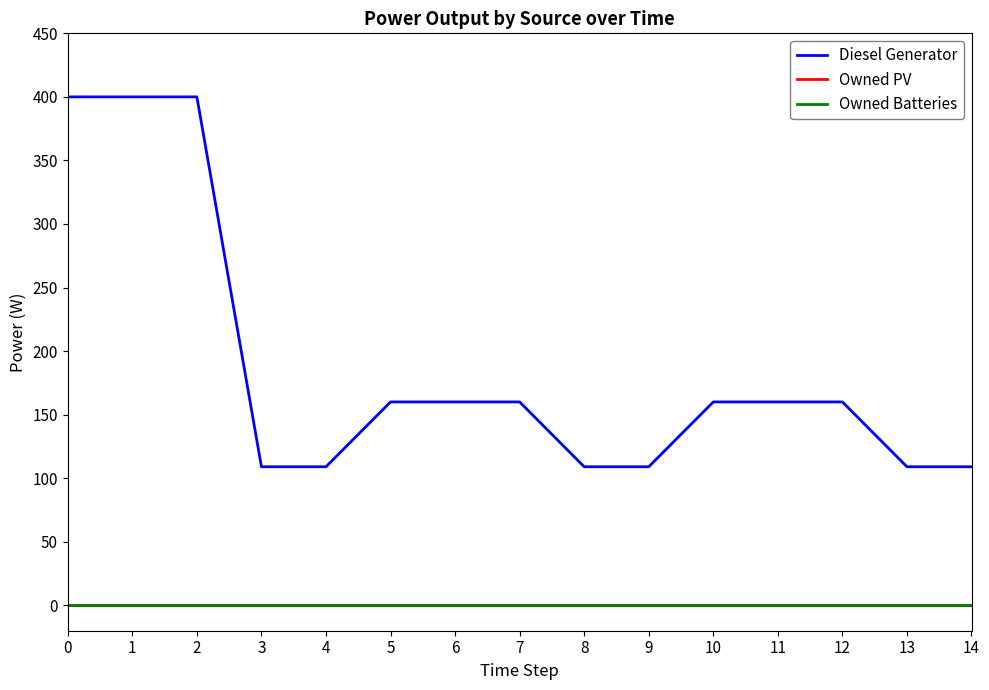

The Diesel Generator series shows 34 at 5. True or false?

False